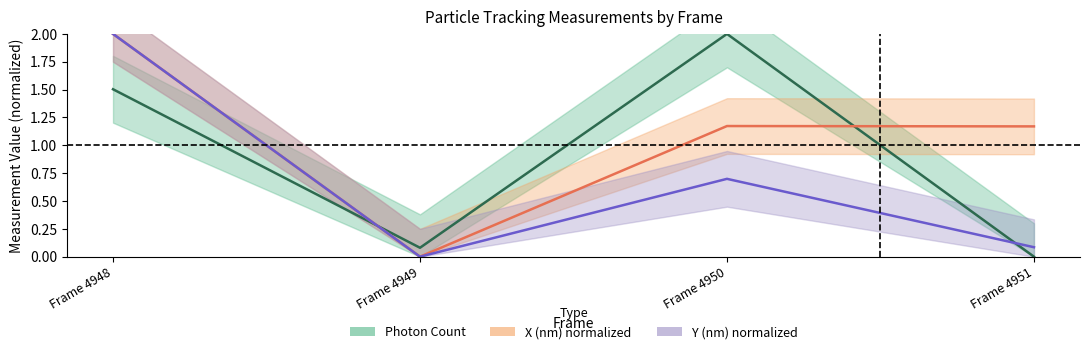

Where do X (nm) scaled and Photon Count first cross each other?

Frame 4948 and Frame 4949